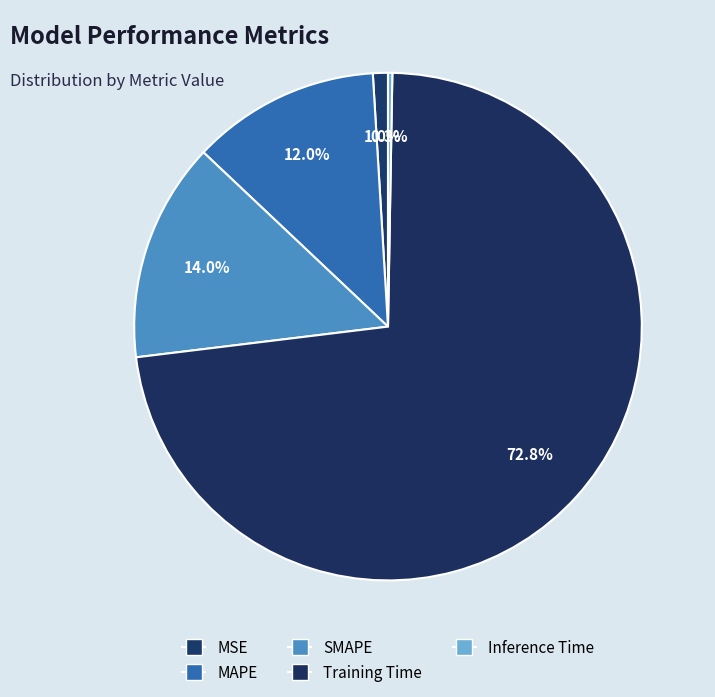

Combined, do MSE and MAPE account for over 50%?

No